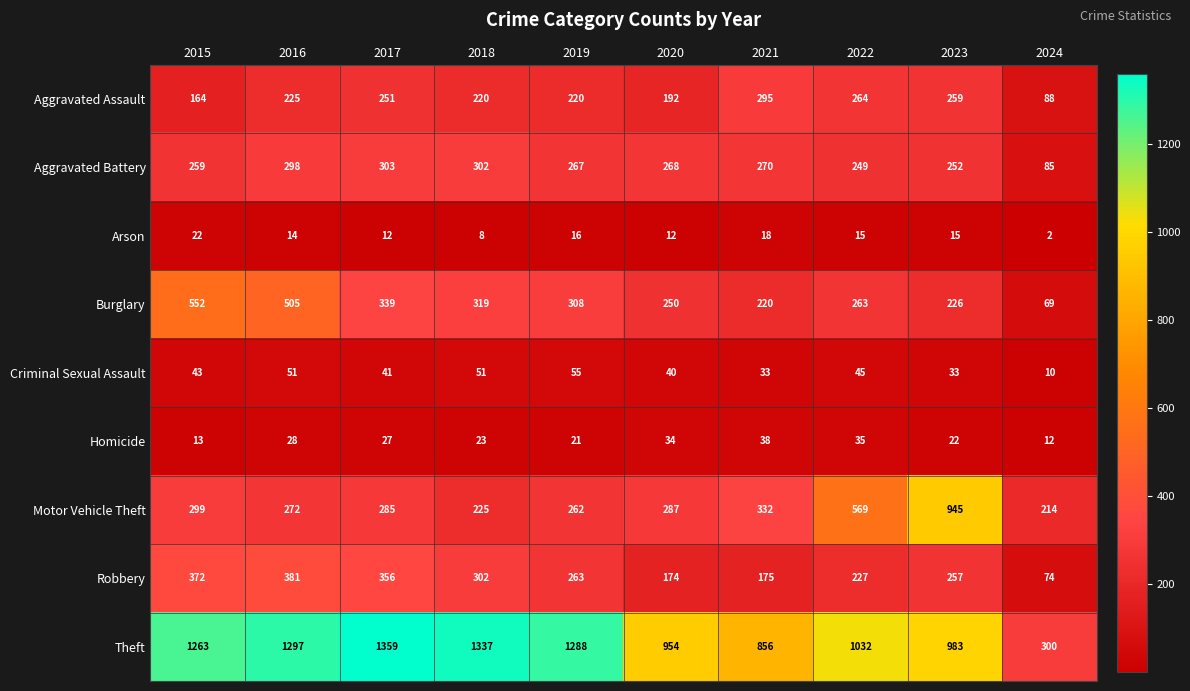

What is the total value across all series at 2020?

2211